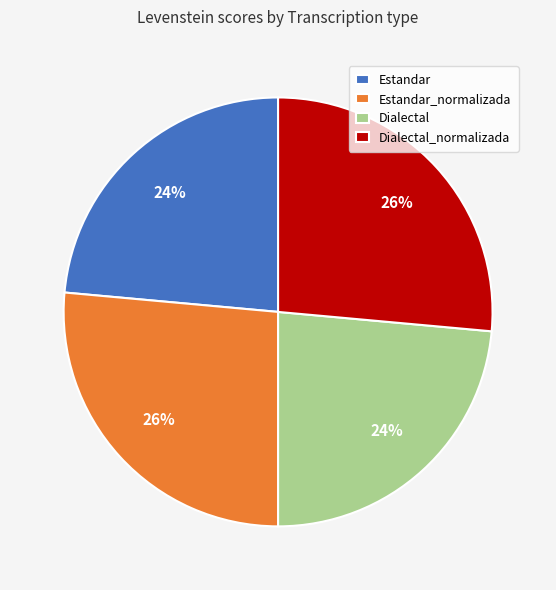

Do Estandar_normalizada and Dialectal_normalizada together represent more than half of the pie?

Yes